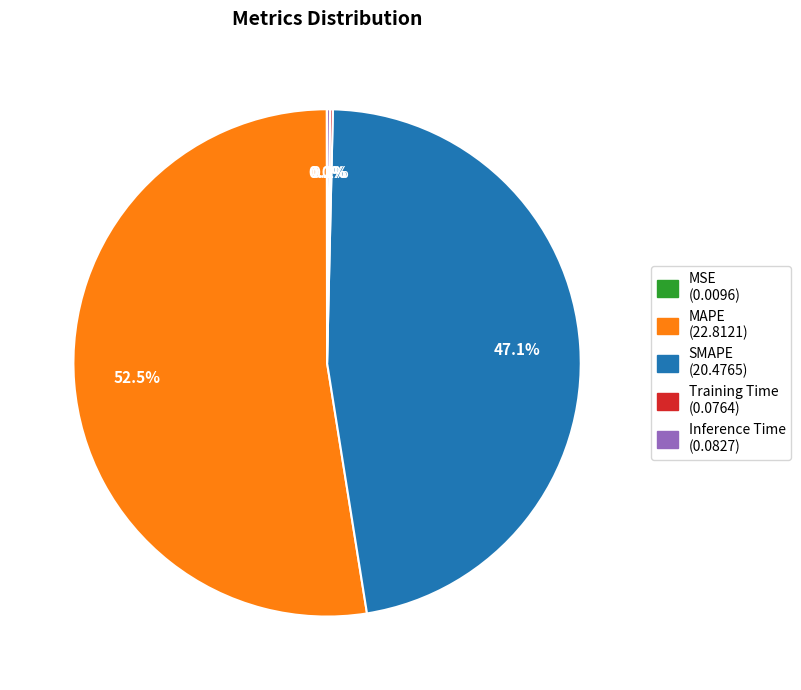

To the nearest percent, what is the difference between the largest and smallest slice percentages?

52%